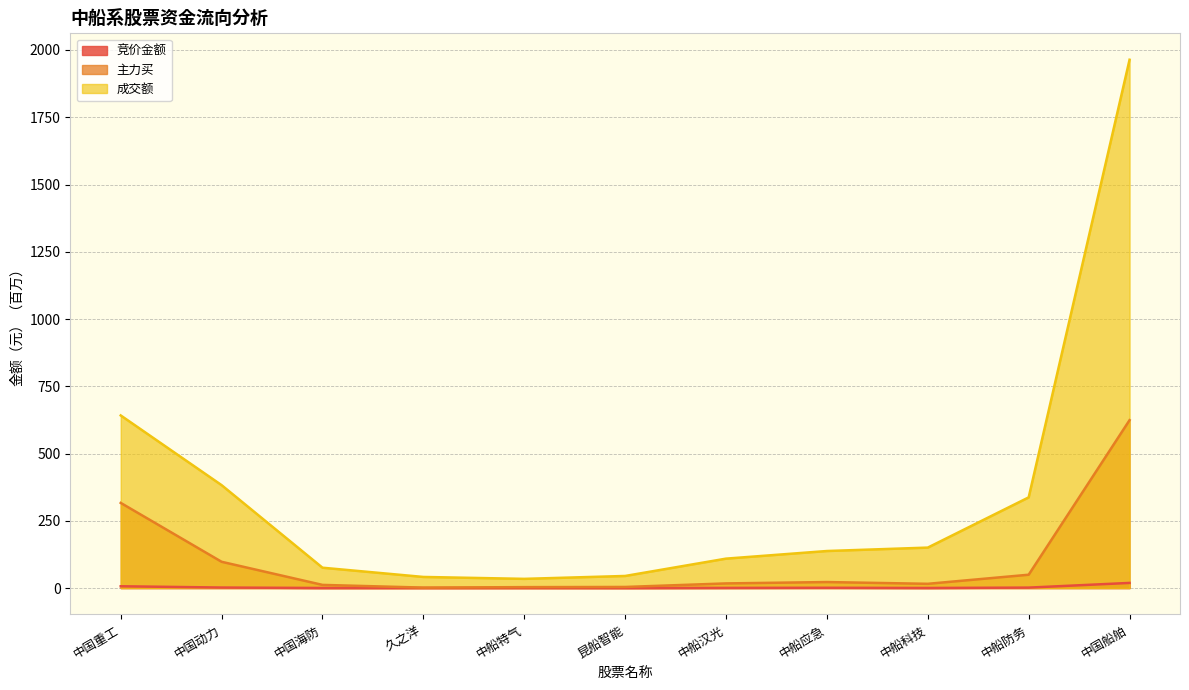

True or false: 竞价金额 has more than 0 points higher than both neighbors.

True